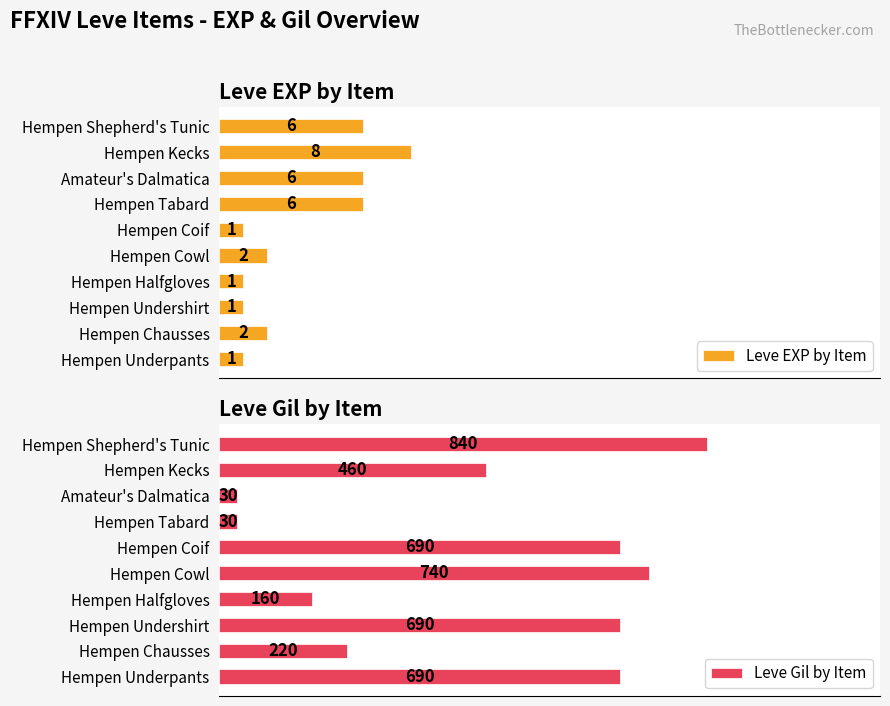

True or false: Leve Gil by Item has a value of 1.7 at Amateur's Dalmatica.

False